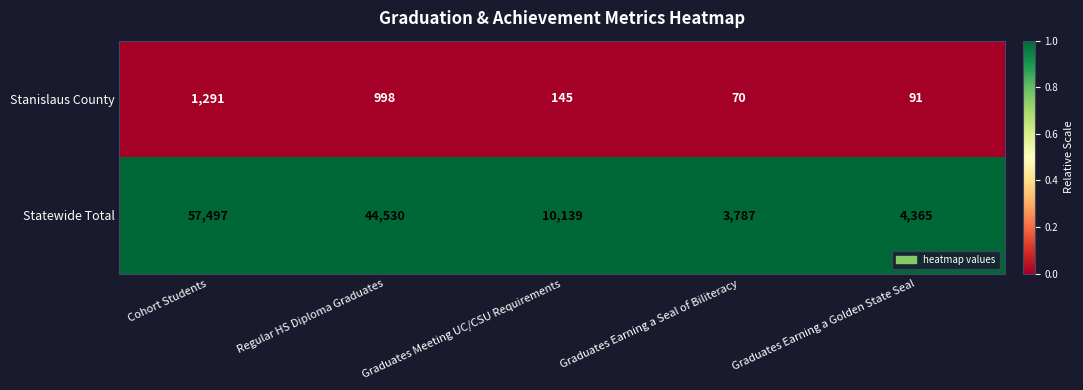

List the labels in order of Stanislaus County value, smallest first.

Graduates Earning a Seal of Biliteracy, Graduates Earning a Golden State Seal, Graduates Meeting UC/CSU Requirements, Regular HS Diploma Graduates, Cohort Students